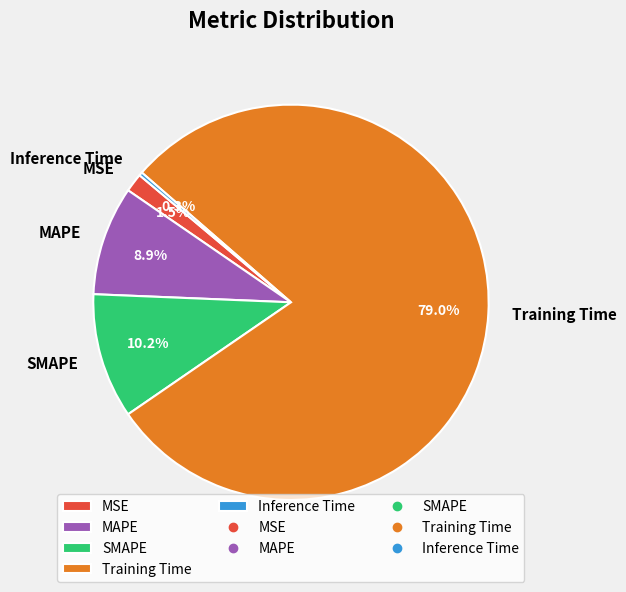

Rank the categories by value from lowest to highest.

Inference Time, MSE, MAPE, SMAPE, Training Time